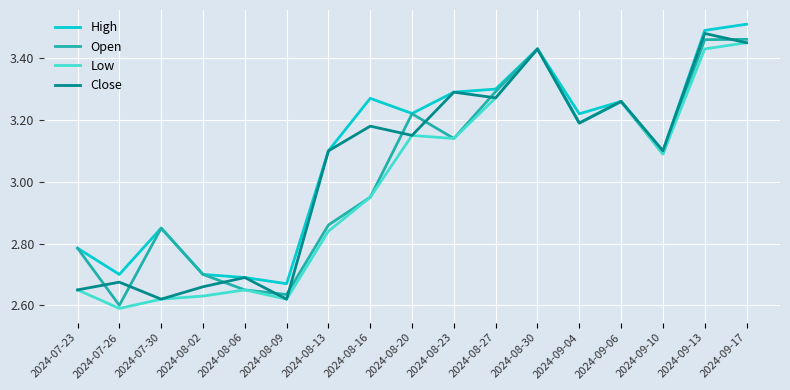

Where is the first local minimum for High?

2024-07-26